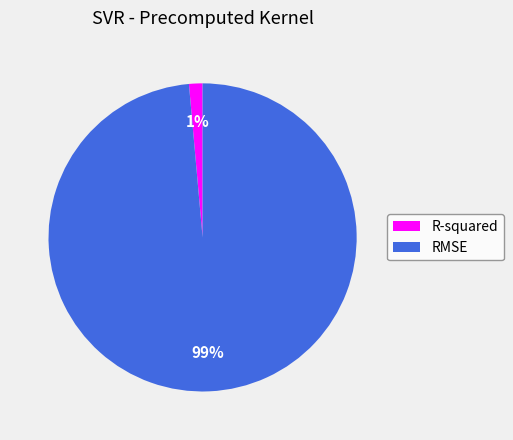

What is the majority slice?

RMSE